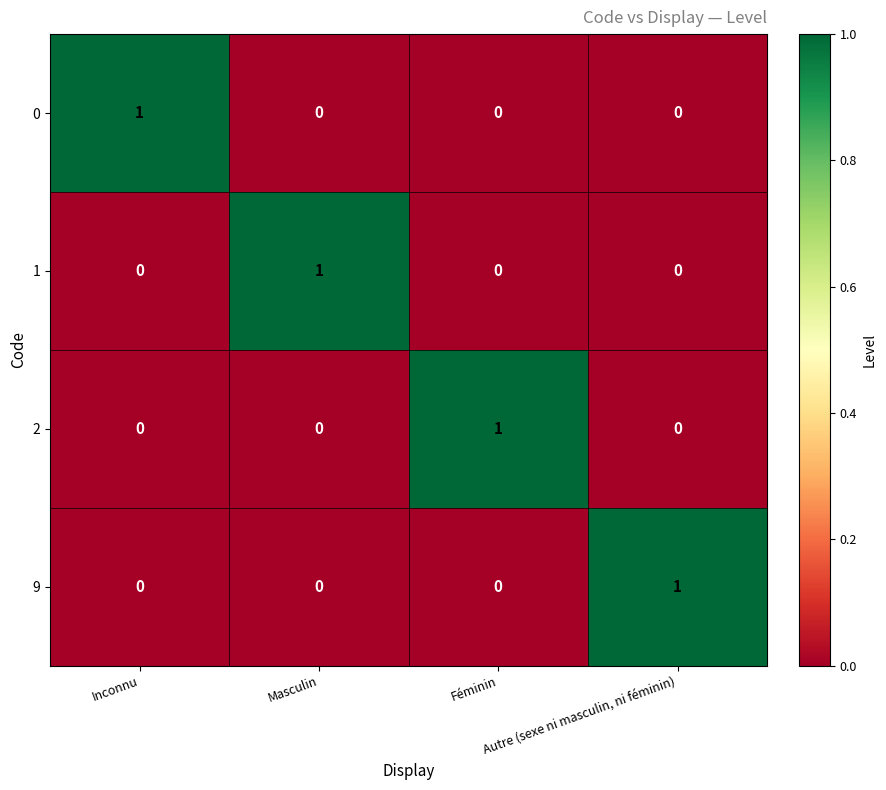

At how many categories does at least one series exceed 0?

4